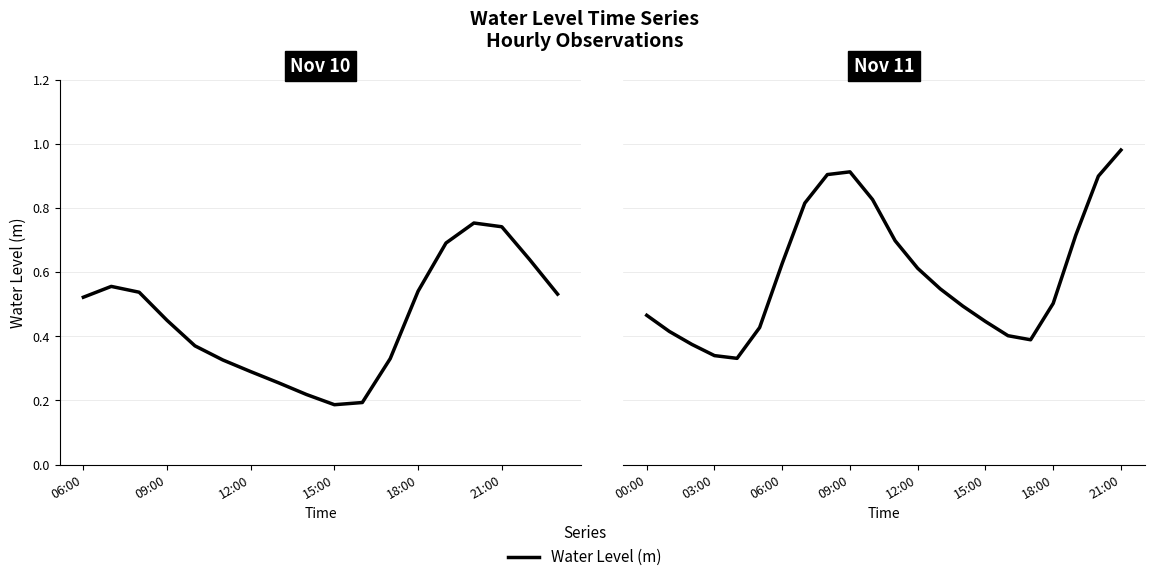

Where is the first local maximum?

09:00